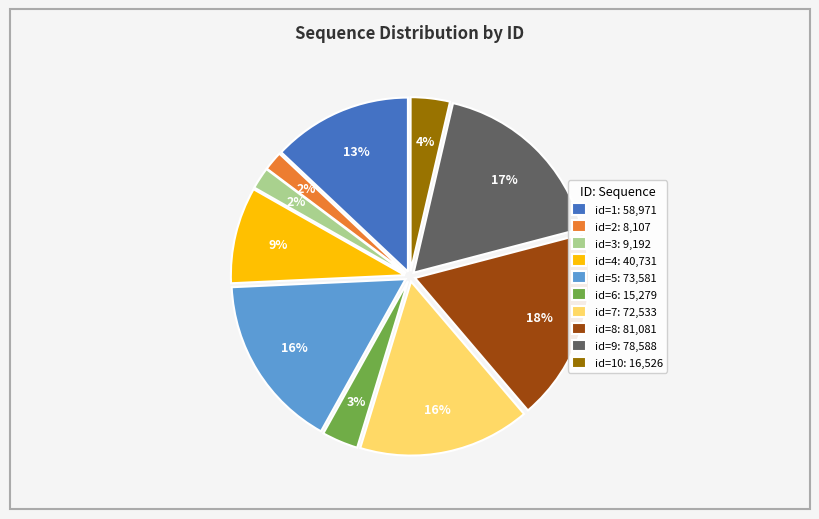

How many segments does this pie chart have?

10